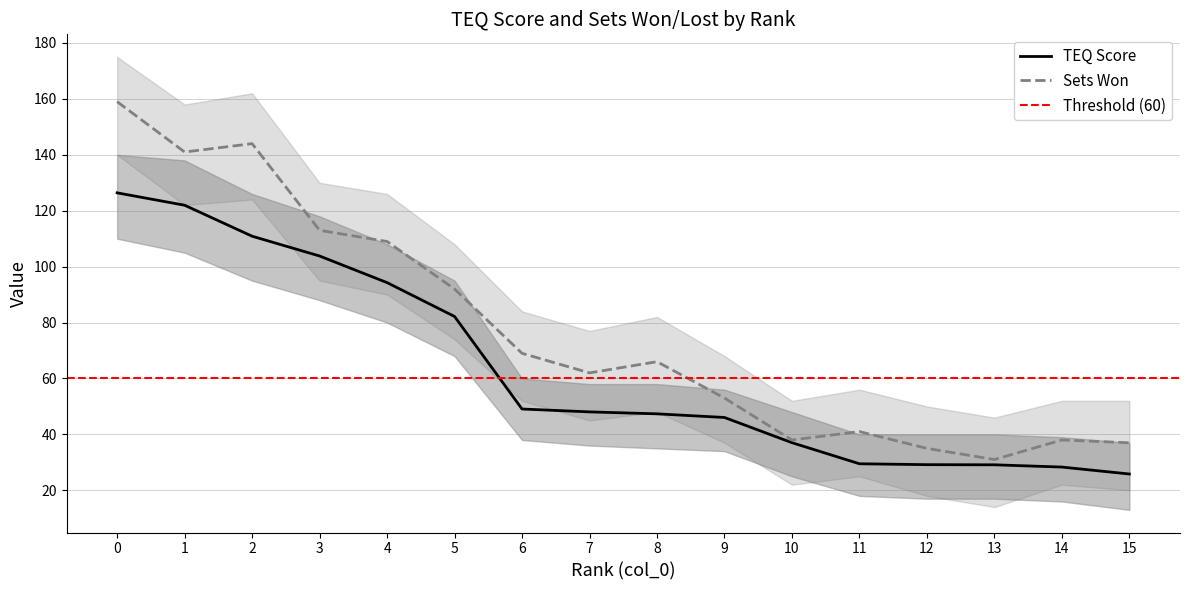

At how many categories does at least one series exceed 78?

6